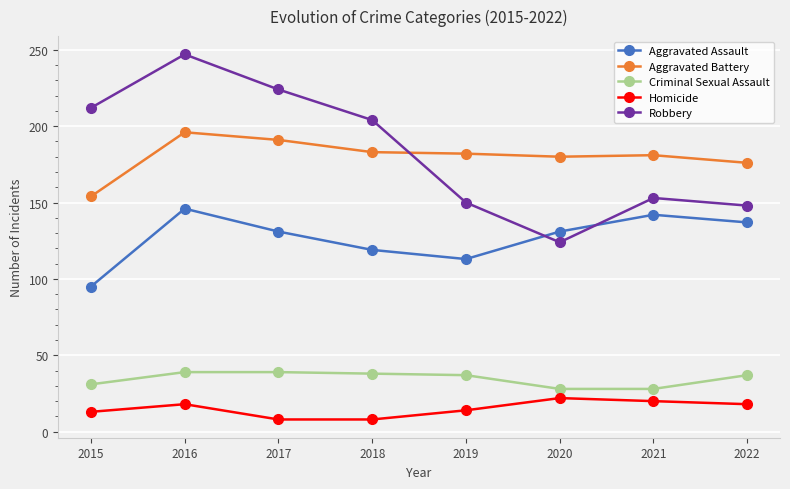

What is the difference between the maximum and minimum values in the Homicide series?

14